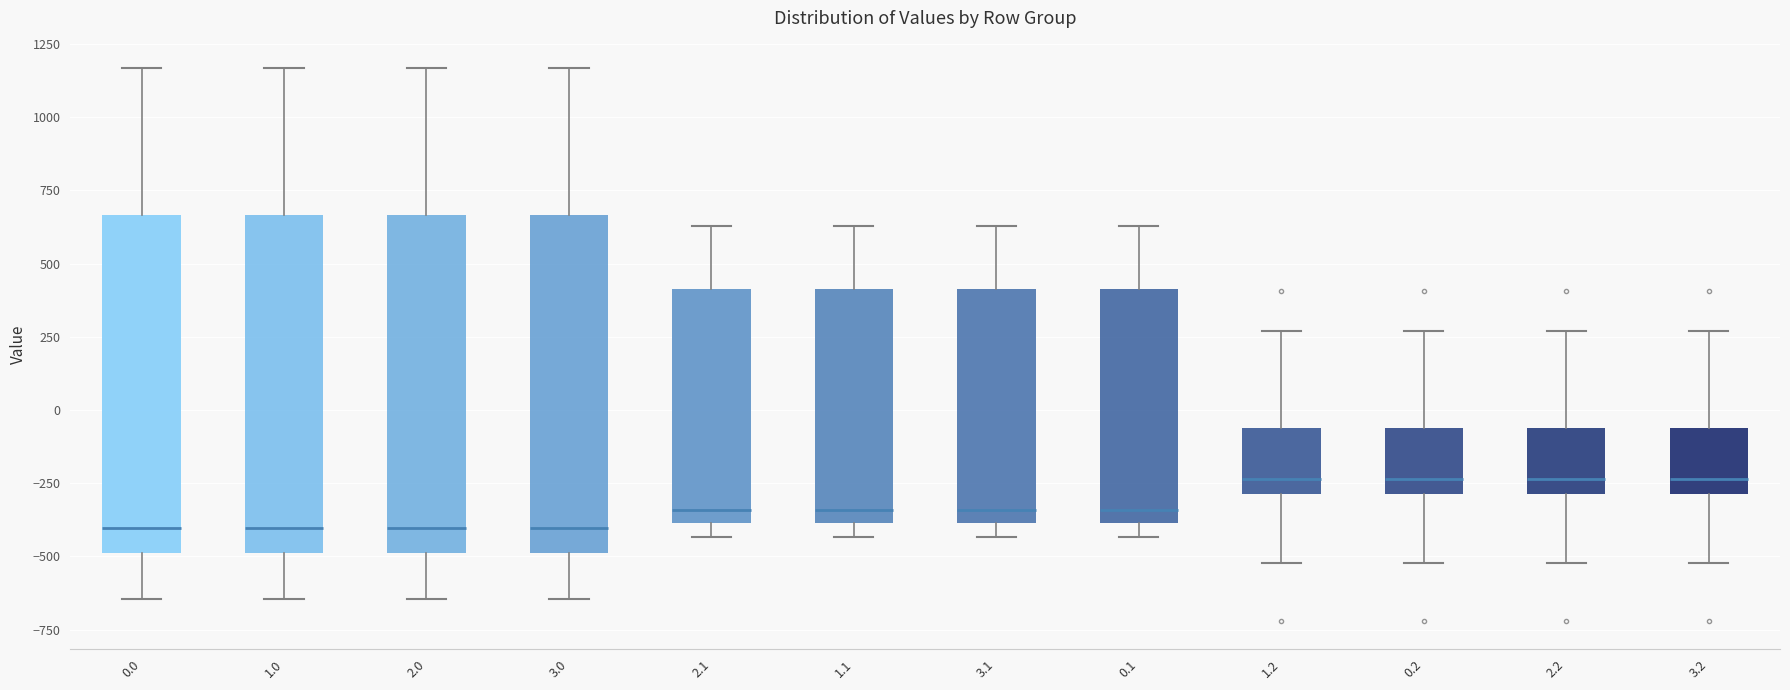

Where is the lower edge of the box at x = 2.0 on the y-axis? The values are not printed on the chart, so give them approximately, as read against the axis.

-500